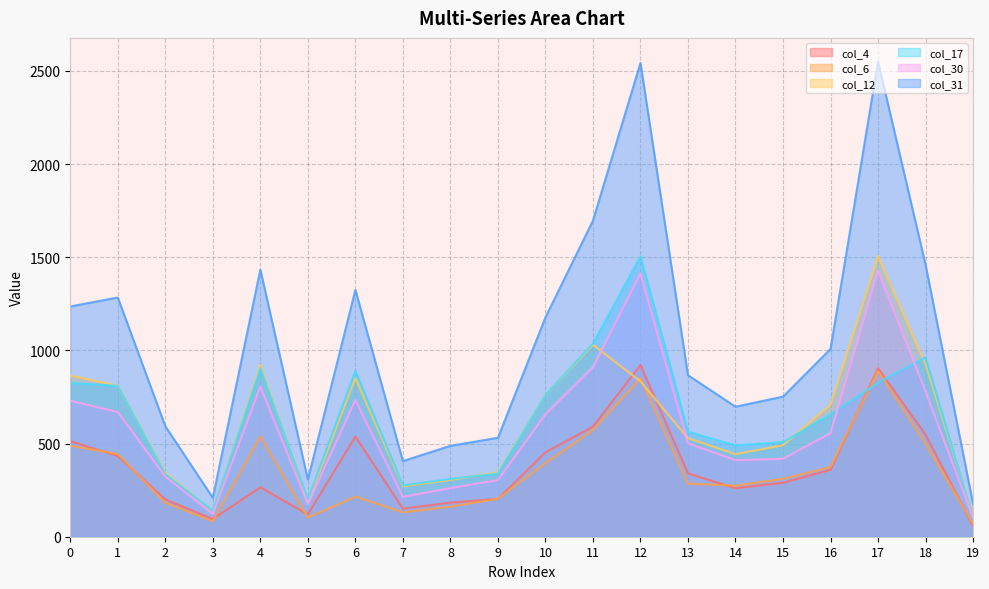

Count the number of categories in the chart.

20